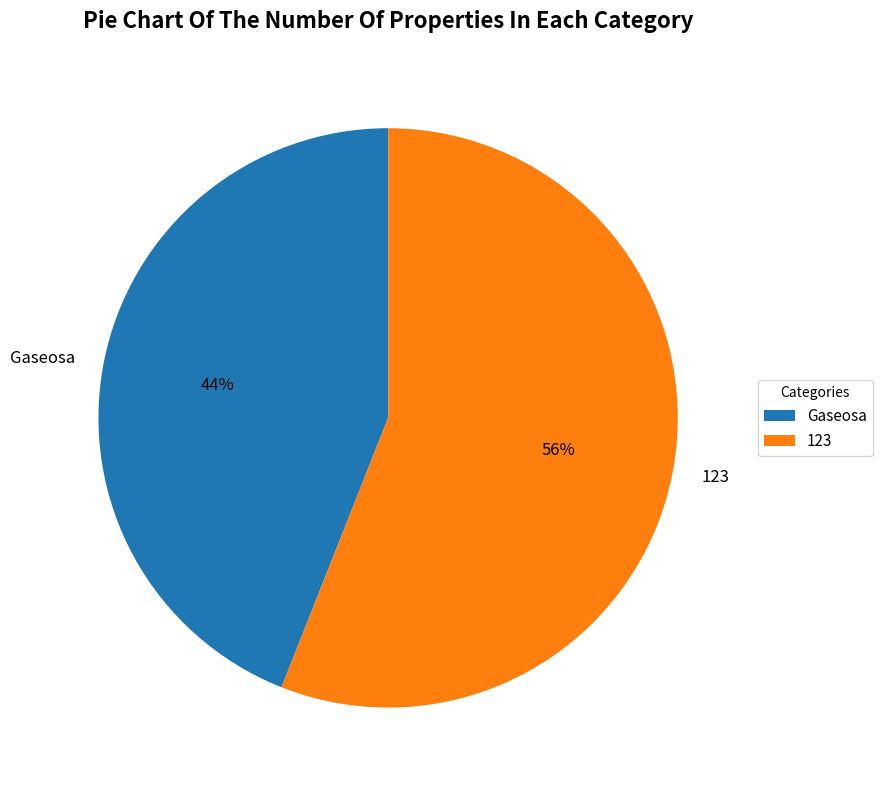

Does 123 represent more than half of the total?

Yes